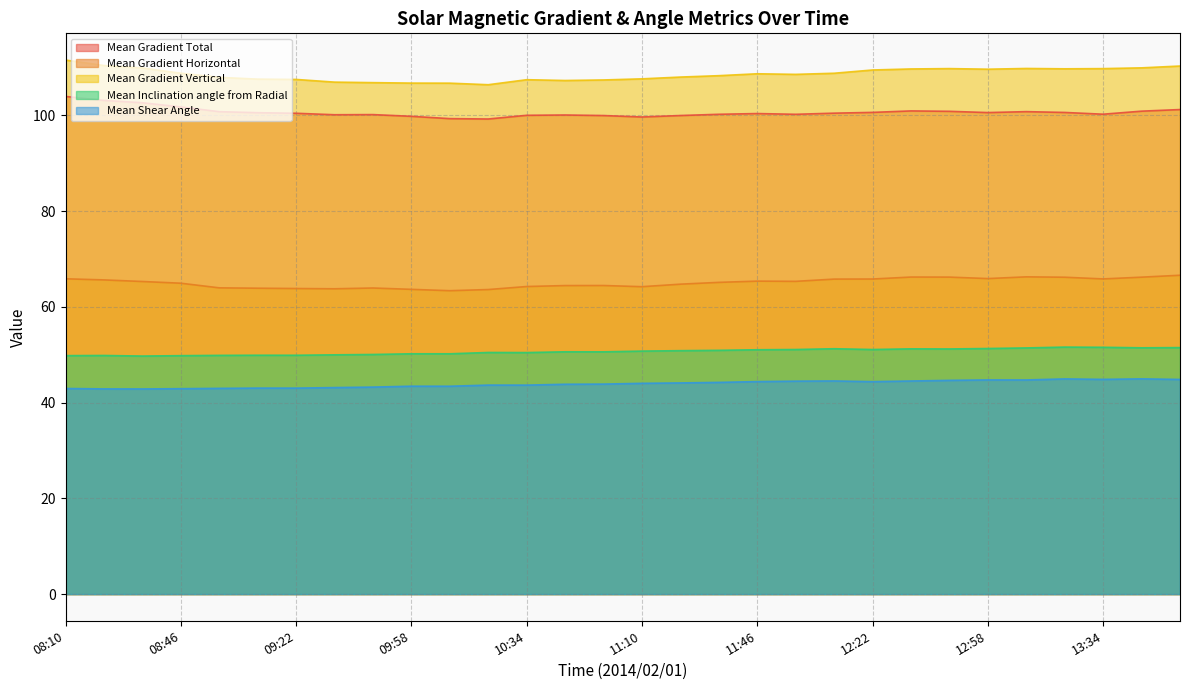

What position from the right is 12:10?

10